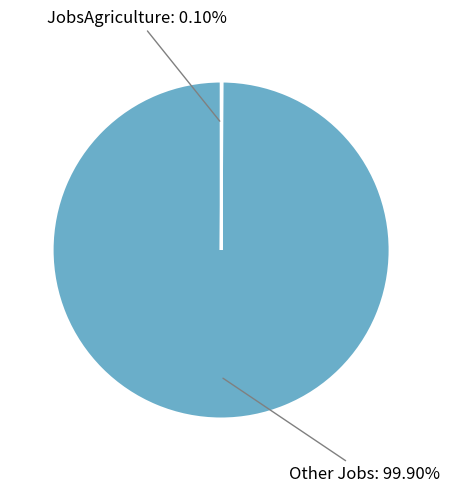

Which slice is the largest?

Other Jobs